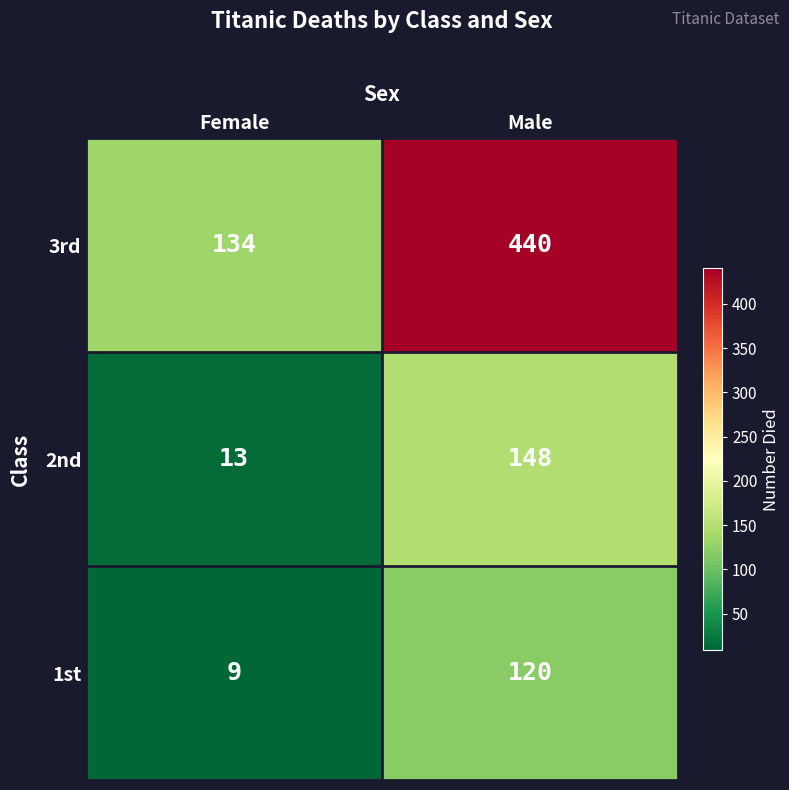

Rank the series at Female from highest to lowest value.

3rd, 2nd, 1st